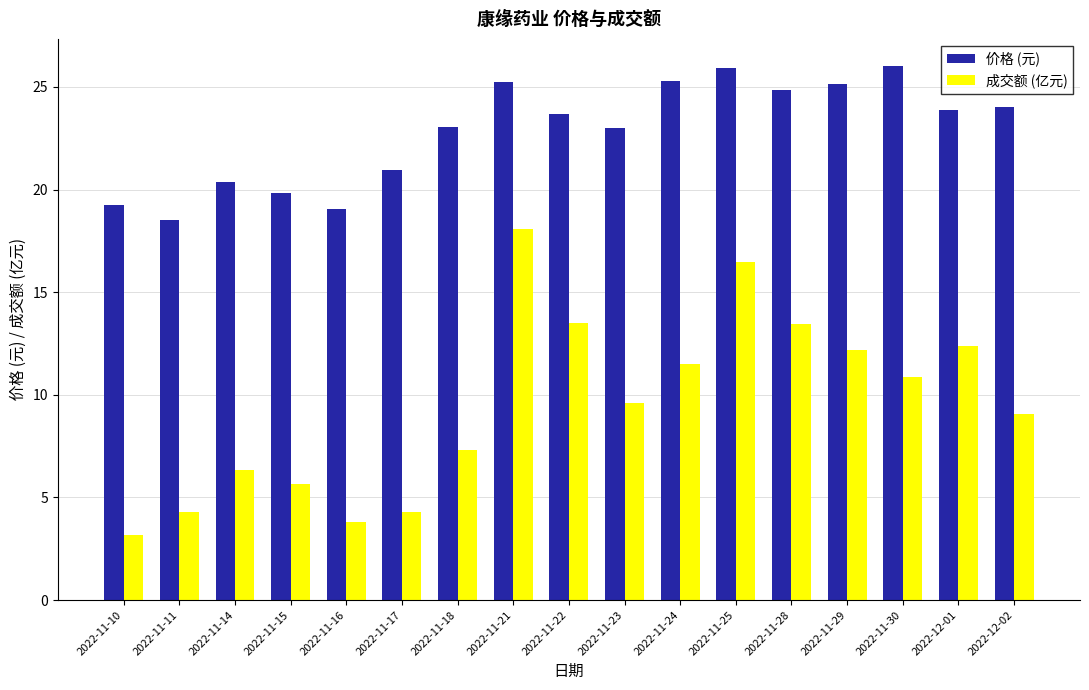

The 成交额 (亿元) series shows 6.3 at 2022-11-14. True or false?

True